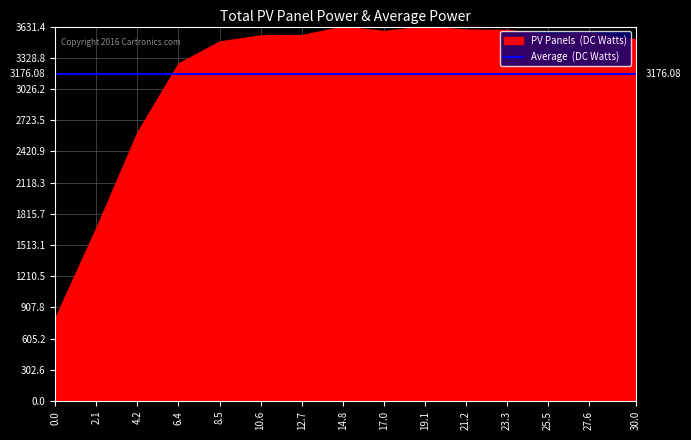

Approximately how many times larger is the value at 10.6 compared to 30.0?

1.0